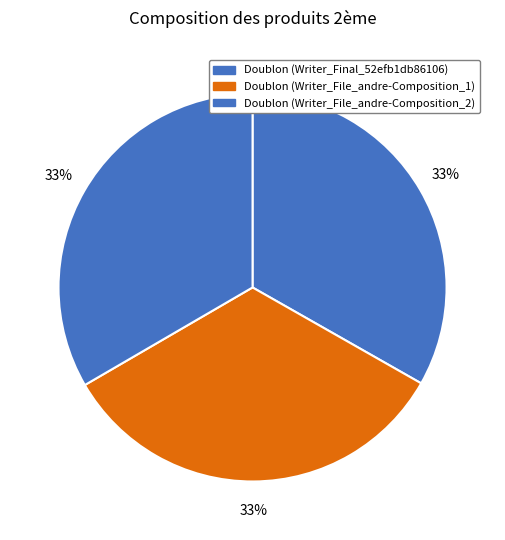

What percentage is NOT represented by Doublon (Writer_Final_52efb1db86106)?

66.8%